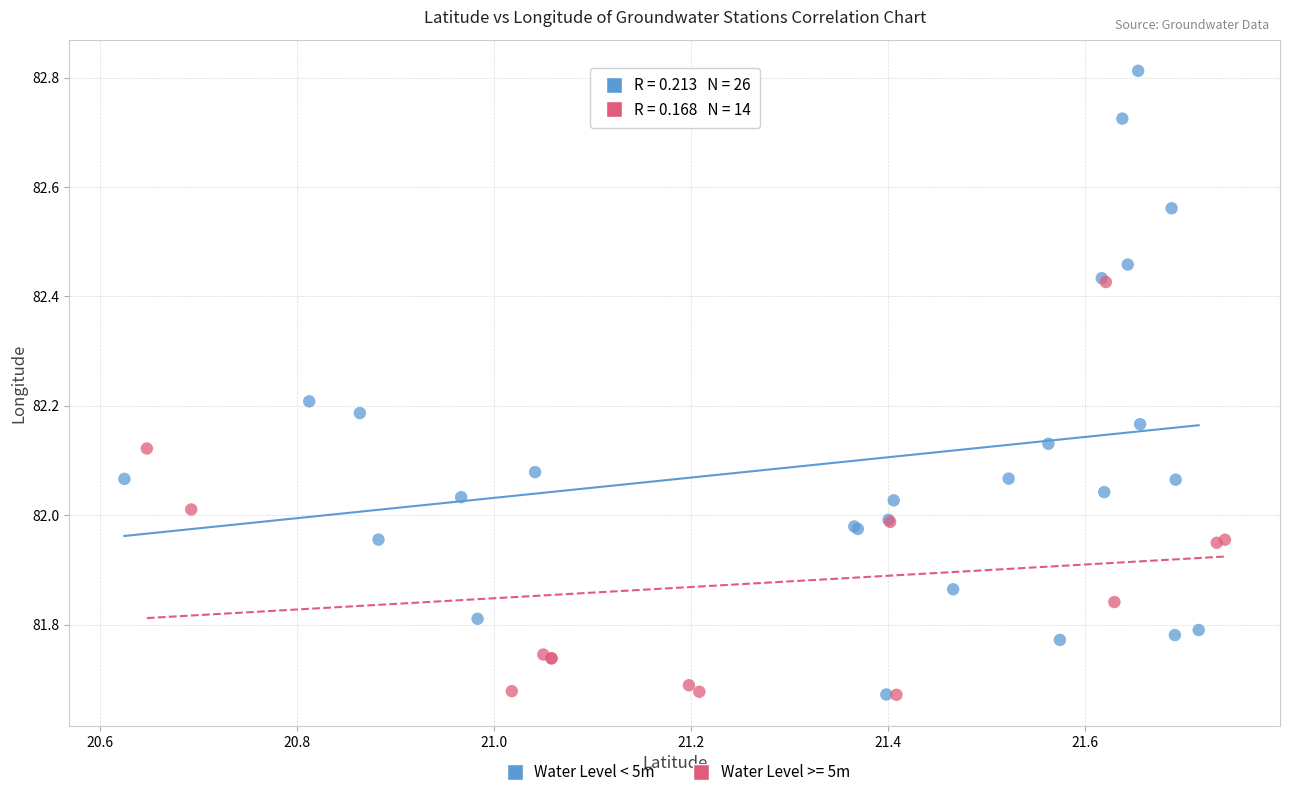

Which series contains the highest Y value?

Water Level < 5m